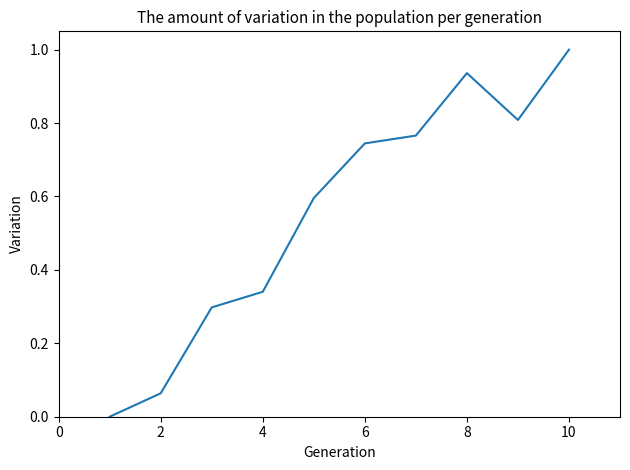

What is the difference between the maximum and minimum values?

1.0